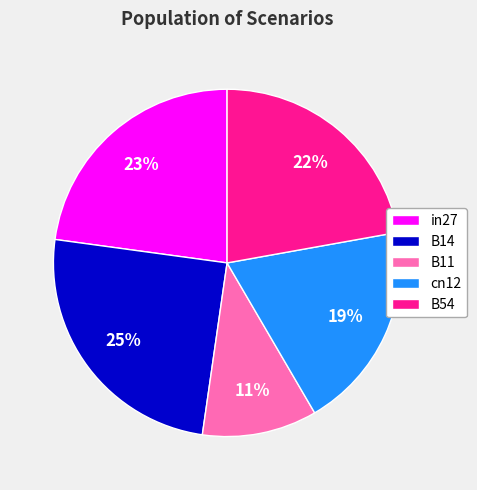

Which category has the smallest portion of the pie?

B11